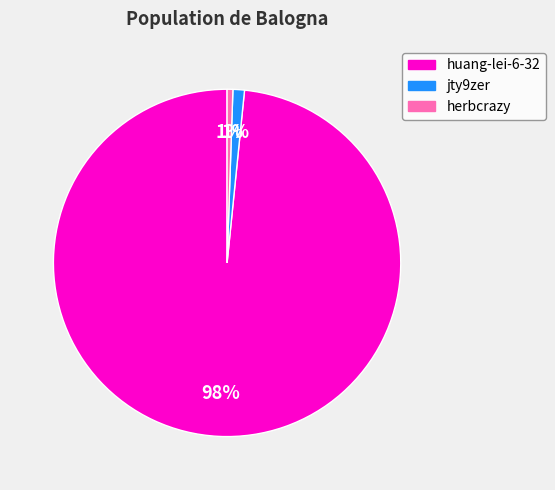

Which has a higher value, herbcrazy or huang-lei-6-32?

huang-lei-6-32